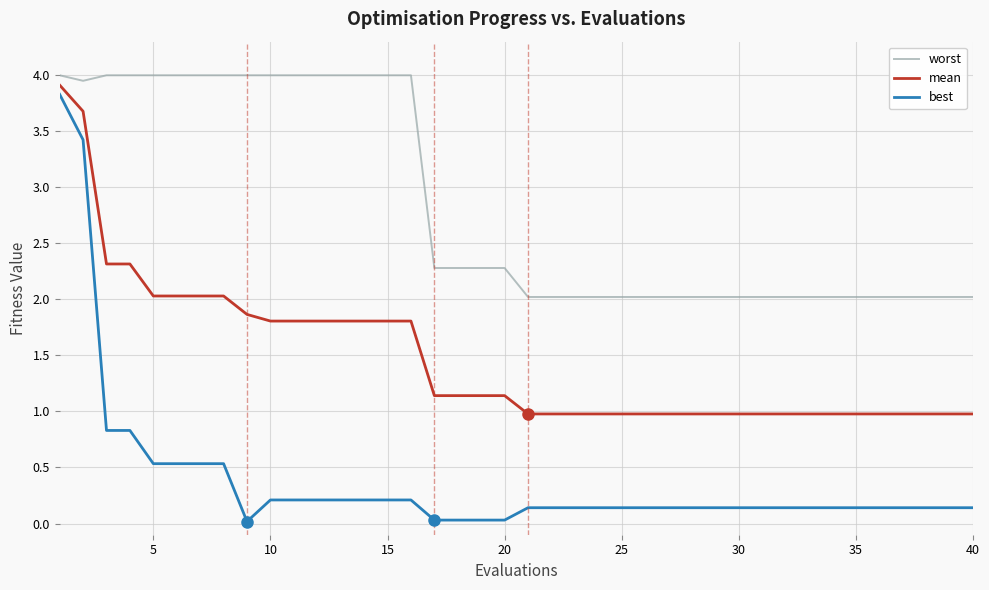

Which series has the largest range (max minus min)?

best